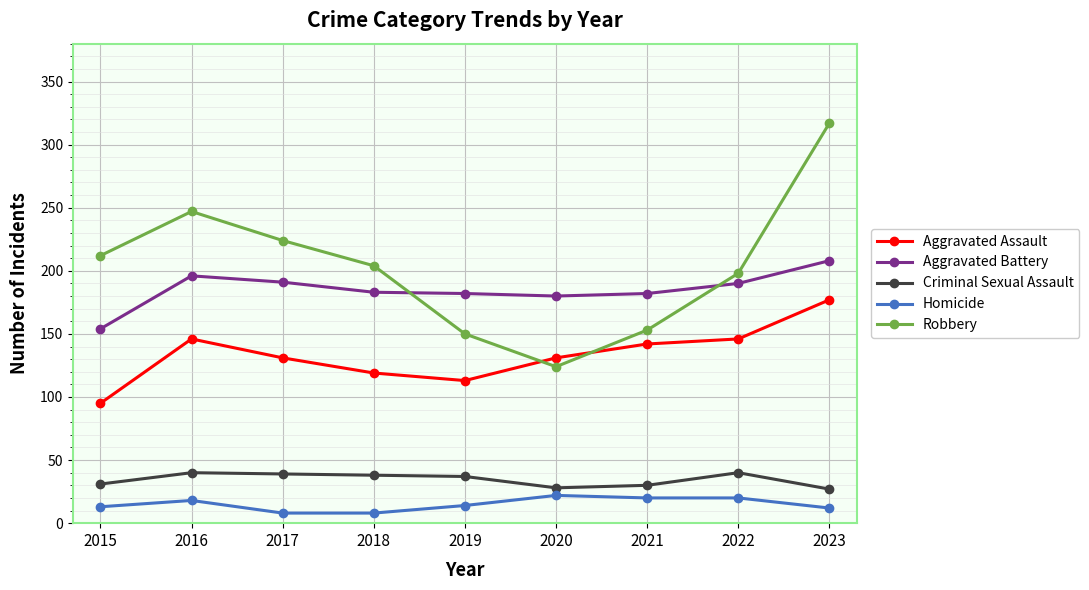

Which series has the widest spread of values?

Robbery